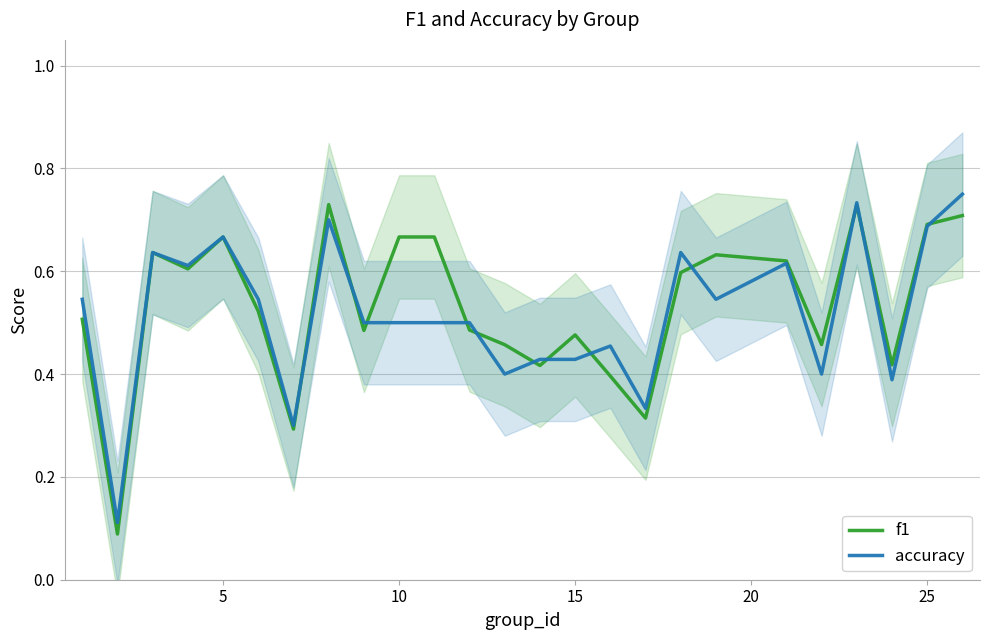

What are all the series names shown in the legend?

f1, accuracy